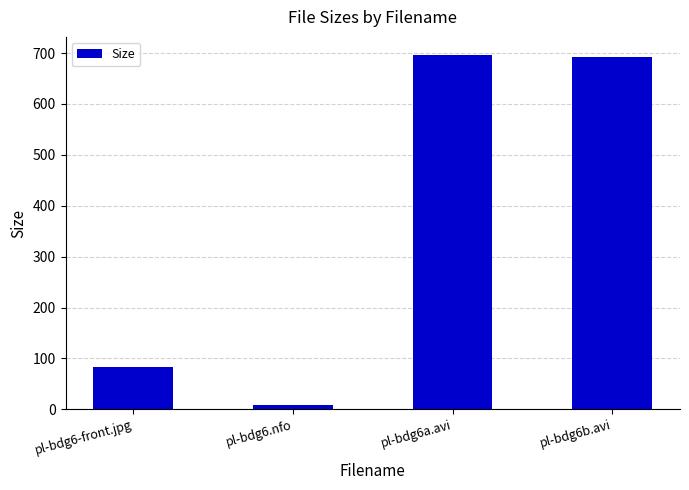

At which label does the data first exceed 691?

pl-bdg6a.avi